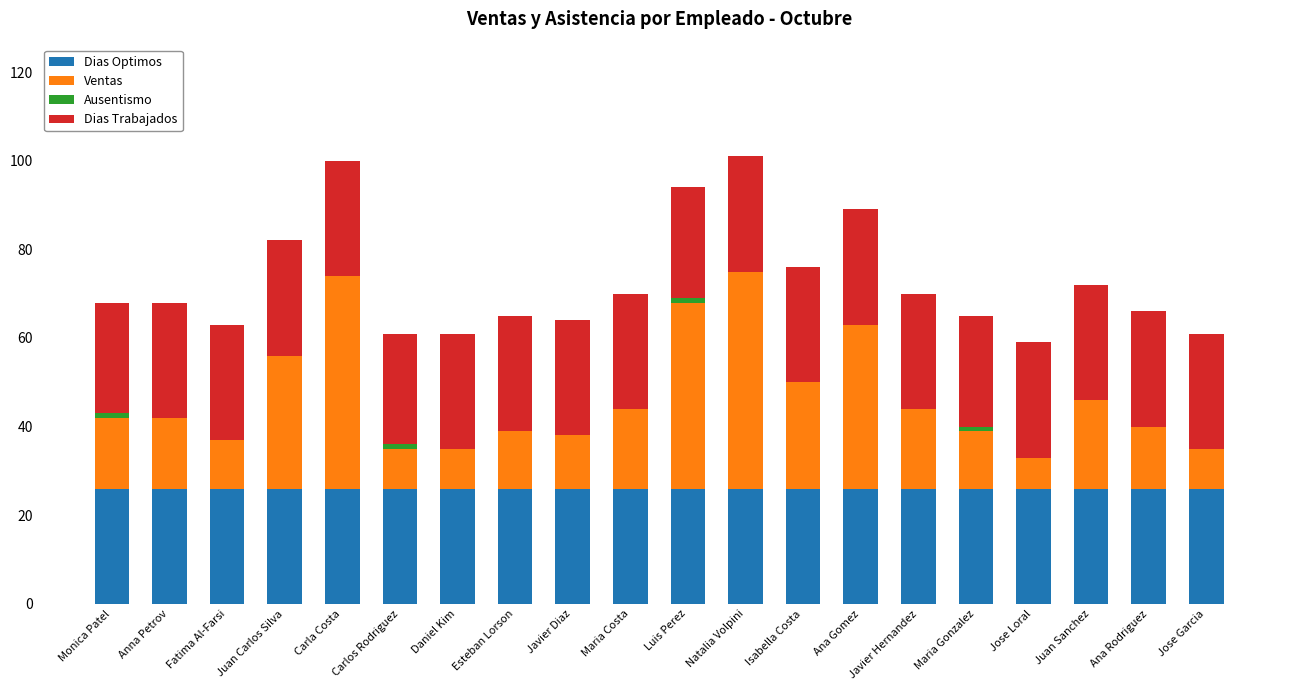

What is the total value across all series at Javier Diaz?

64